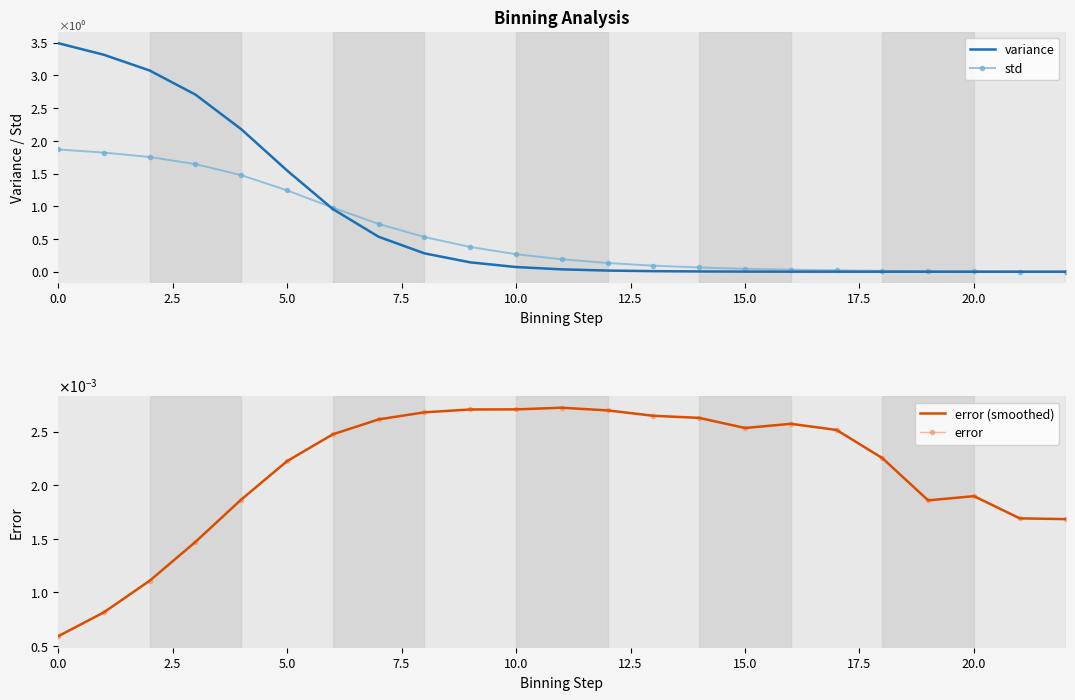

What is the maximum value for variance?

3.5